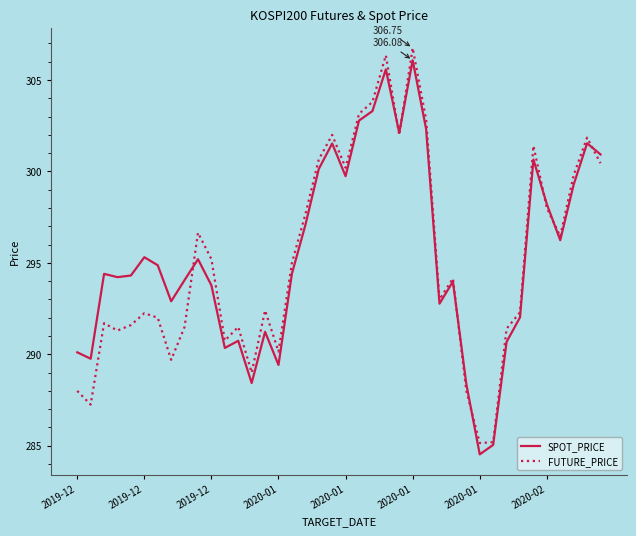

Reading right to left, what are all the values shown in this chart?

SPOT_PRICE: 300.9	301.5	299.3	296.2	298.2	300.6	292.0	290.7	285.1	284.5	288.4	294.0	292.8	302.3	306.1	302.1	305.6	303.3	302.8	299.7	301.5	300.1	297.1	294.4	289.4	291.2	288.4	290.7	290.4	293.8	295.2	294.1	292.9	294.9	295.3	294.3	294.2	294.4	289.8	290.1
FUTURE_PRICE: 300.4	301.9	299.8	296.4	298.0	301.4	292.3	291.4	285.2	285.1	288.0	294.1	293.0	302.9	306.8	302.0	306.4	303.8	303.1	300.2	302.0	300.6	297.6	295.0	290.1	292.4	289.0	291.5	290.8	295.2	296.6	291.5	289.7	292.0	292.2	291.6	291.3	291.7	287.2	288.0